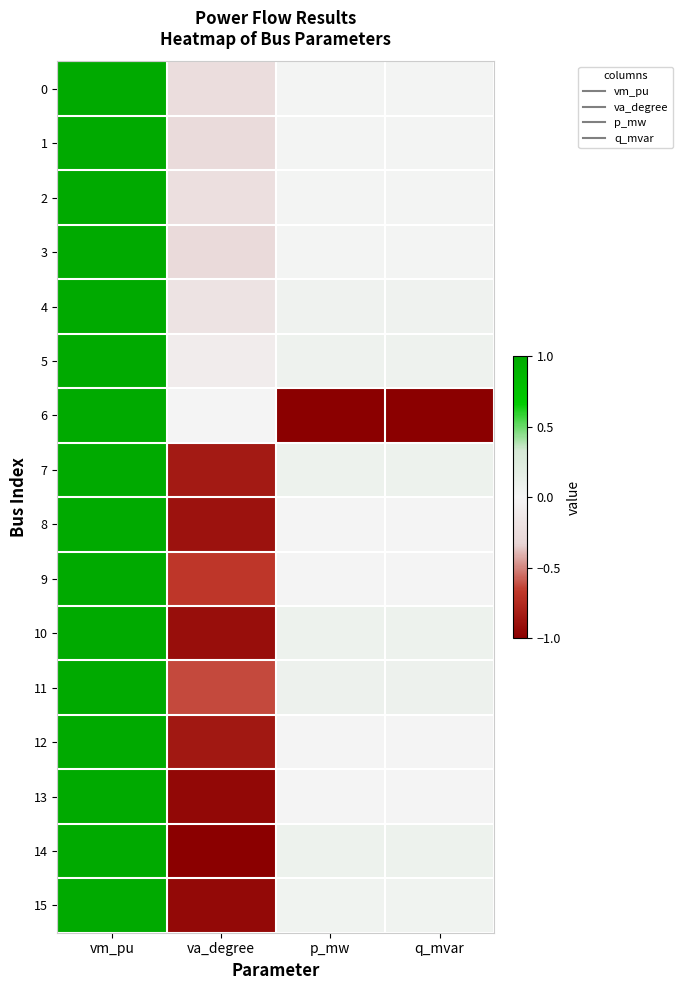

Between q_mvar and va_degree, which is larger?

q_mvar